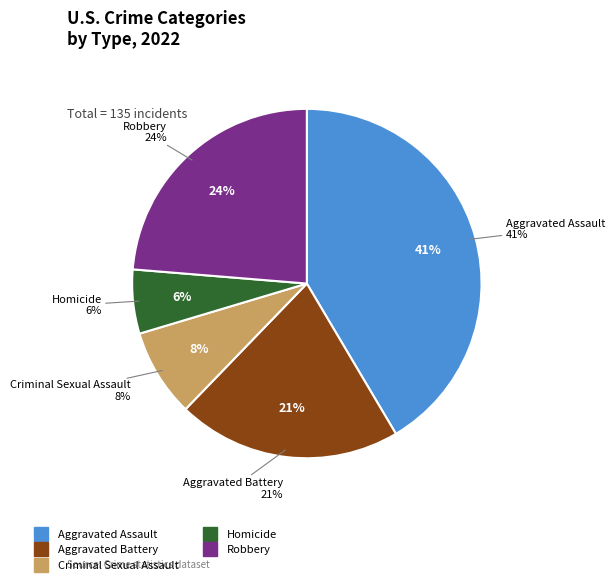

Is Aggravated Assault the majority of the pie?

No